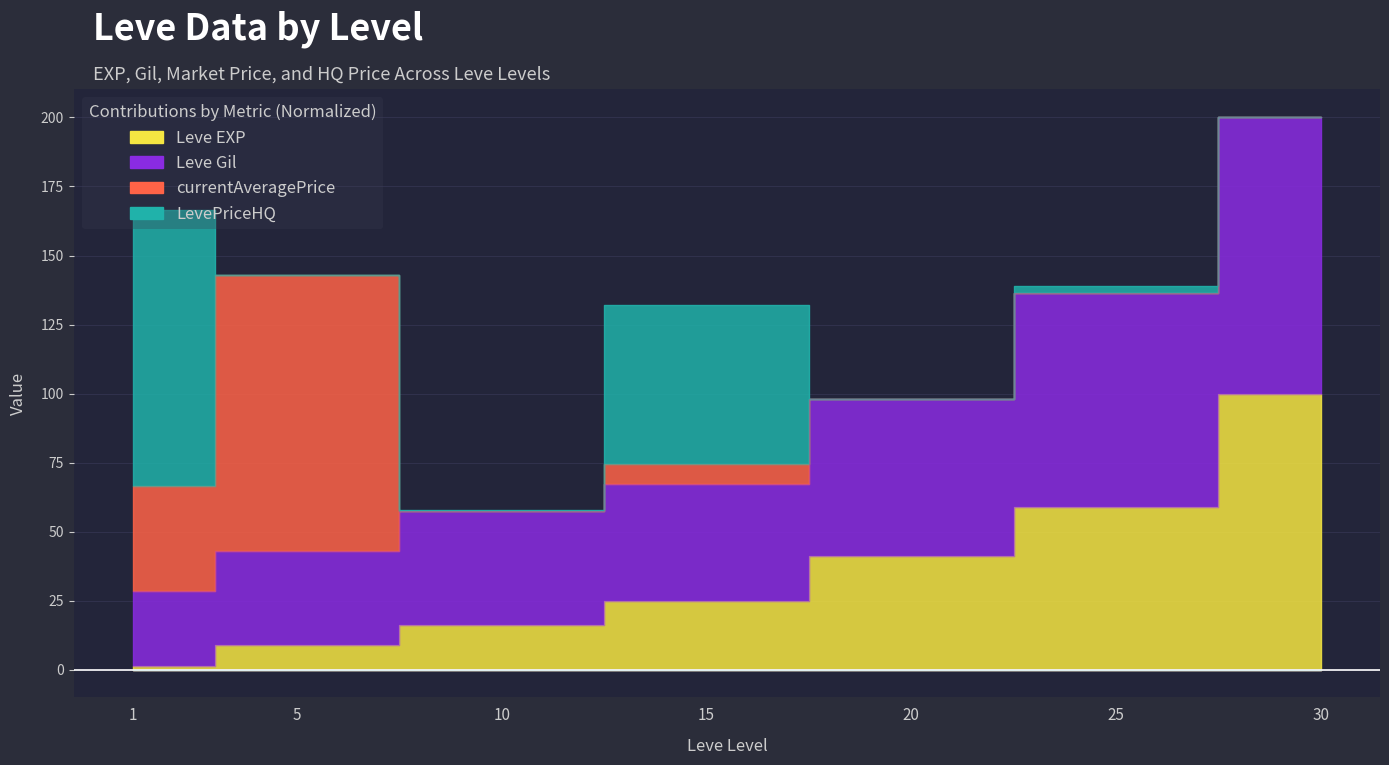

Is the value of Leve Gil at 10 greater than the value of Leve EXP at 20?

Yes